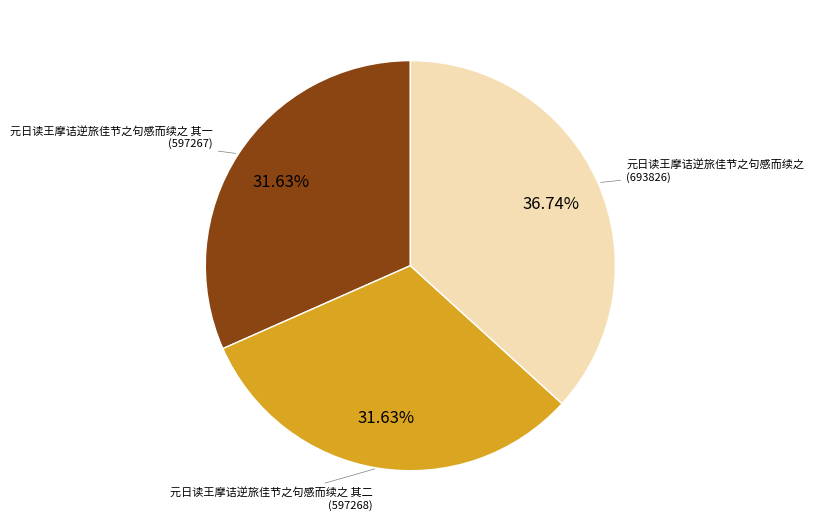

Which slice is the largest?

元日读王摩诘逆旅佳节之句感而续之